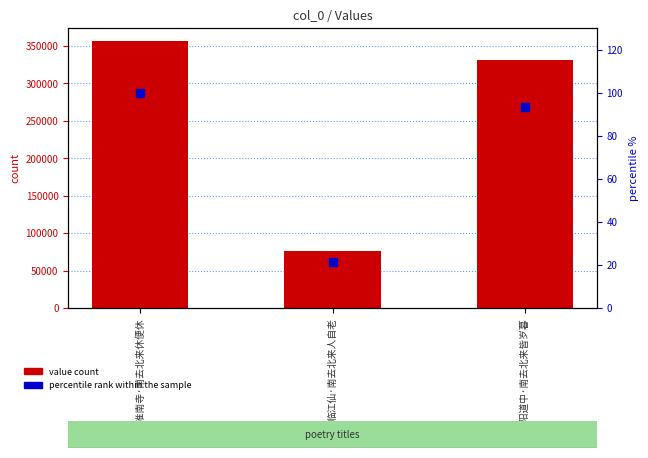

What are all the series names shown in the legend?

value count, percentile rank within the sample